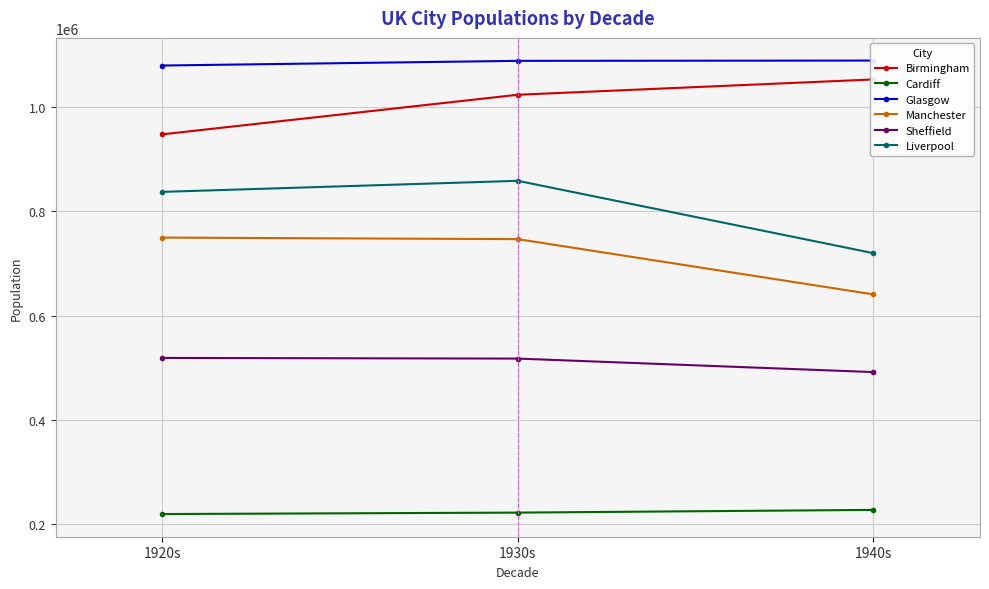

What is the label of the 3rd point from the right?

1920s